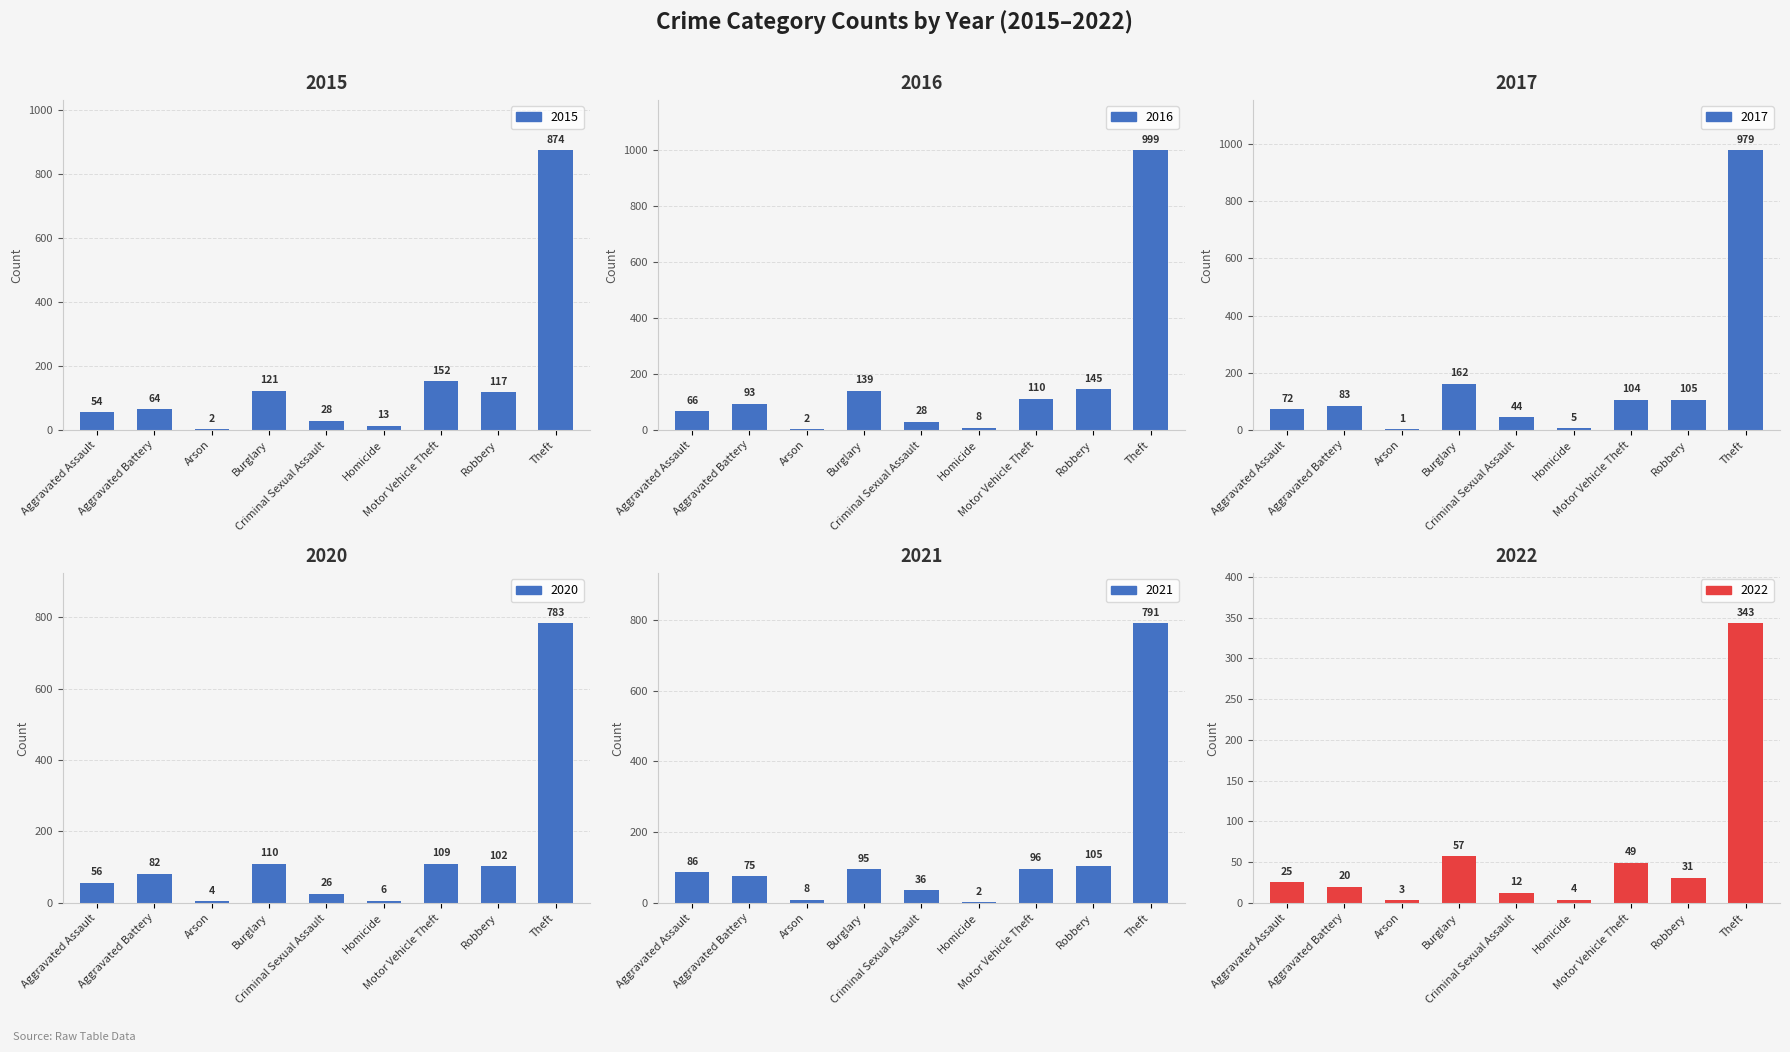

Which series changed the most between Aggravated Assault and Robbery?

2016